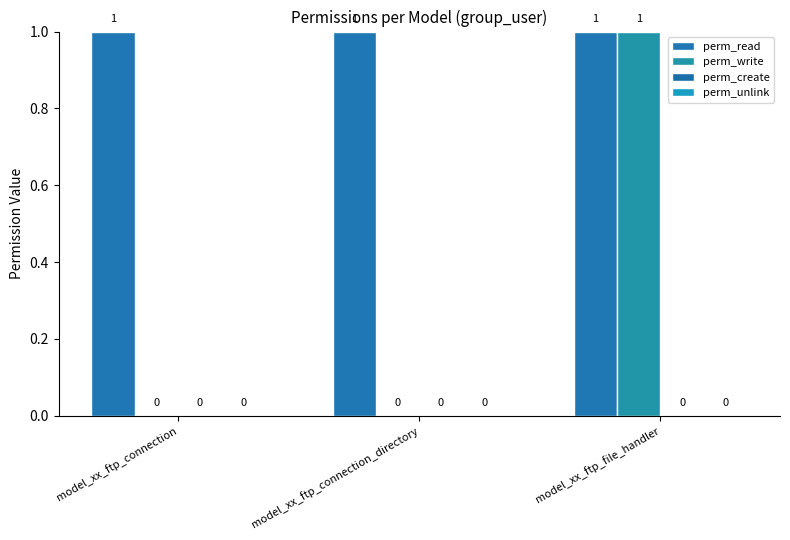

Which series has the largest range (max minus min)?

perm_write